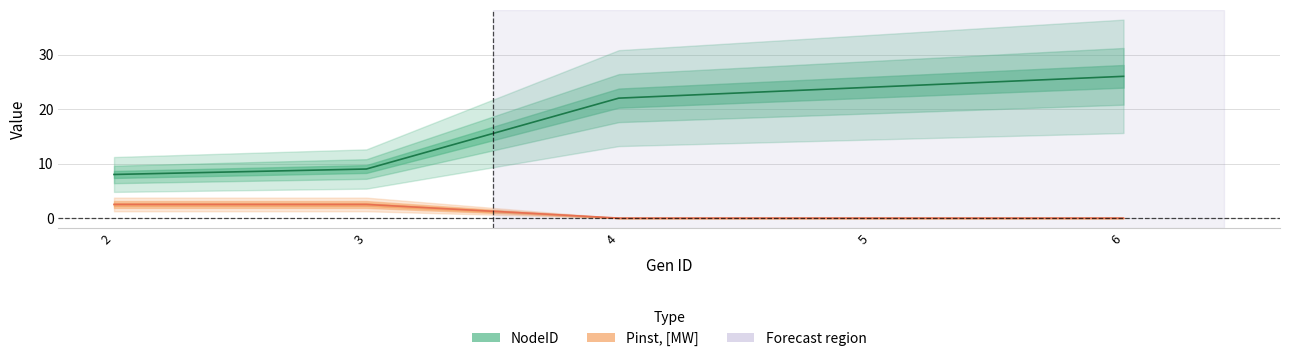

True or false: NodeID has more than 2 interior local peaks.

False